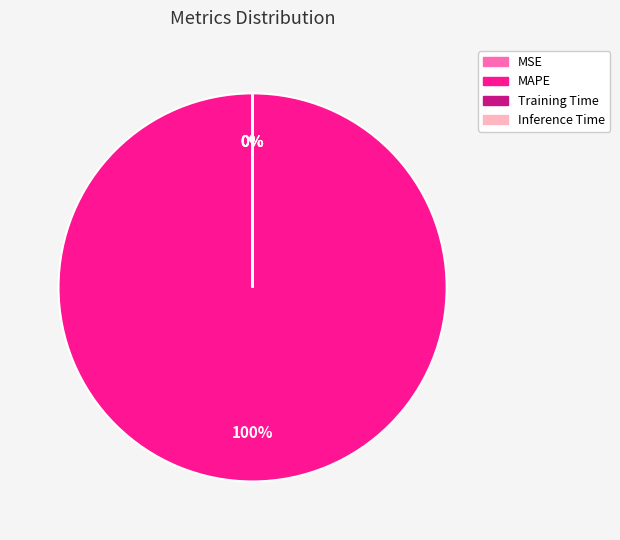

What is the largest slice in the pie chart?

MAPE